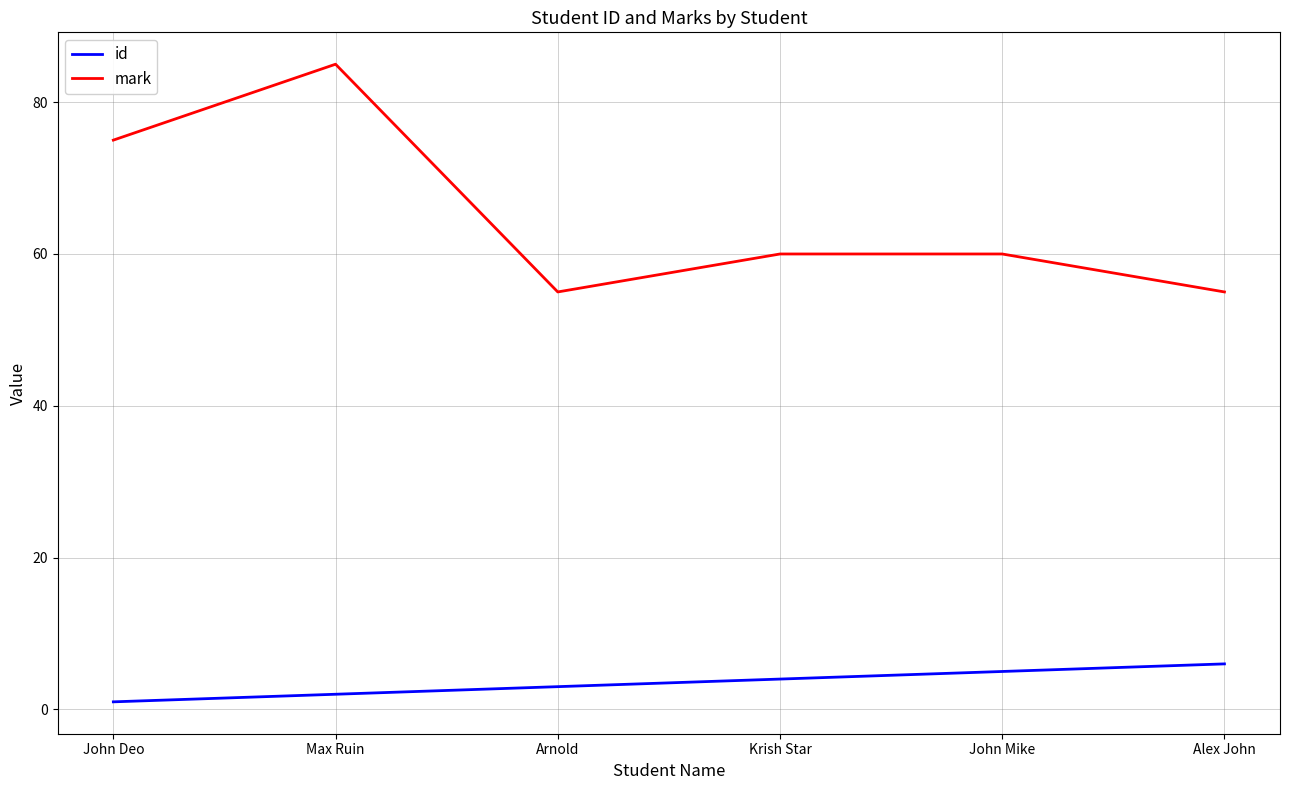

At Krish Star, list the series in order from largest to smallest.

mark, id